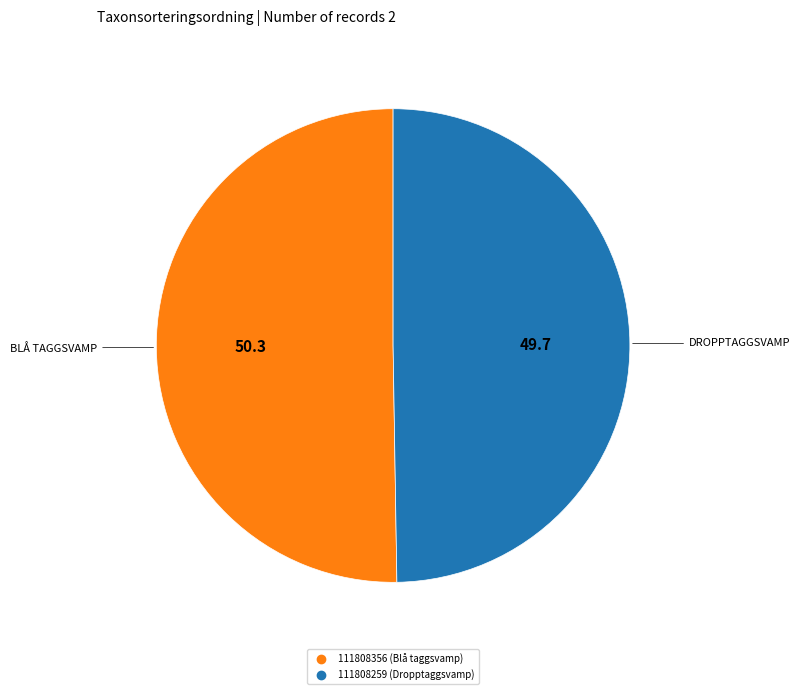

Which slice is the smallest?

111808259 (Dropptaggsvamp)